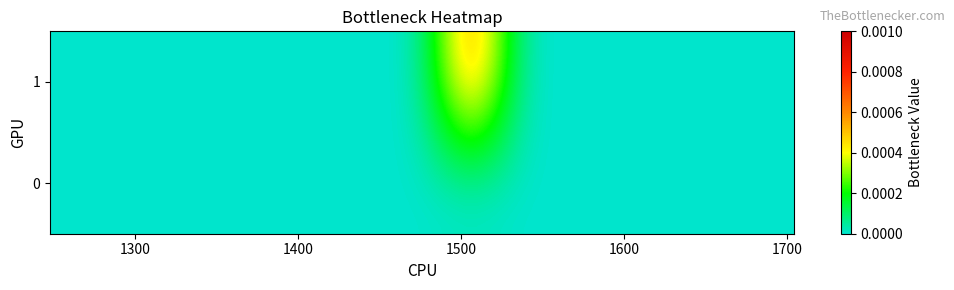

Which series has the widest spread of values?

1